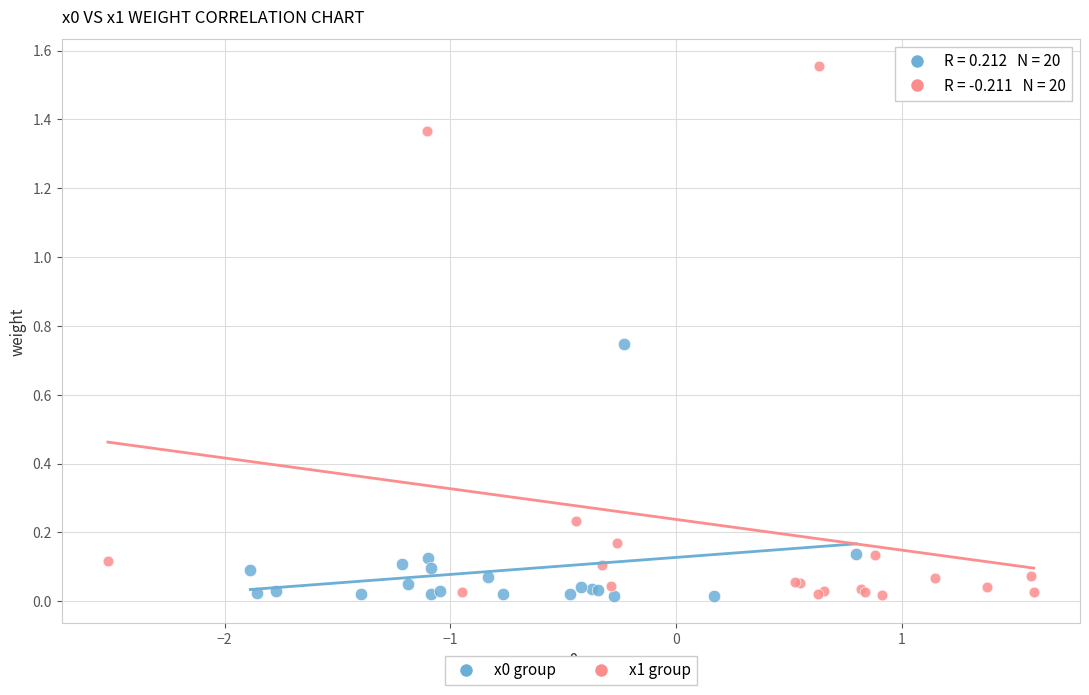

Which series has the widest spread of Y values?

x1 group